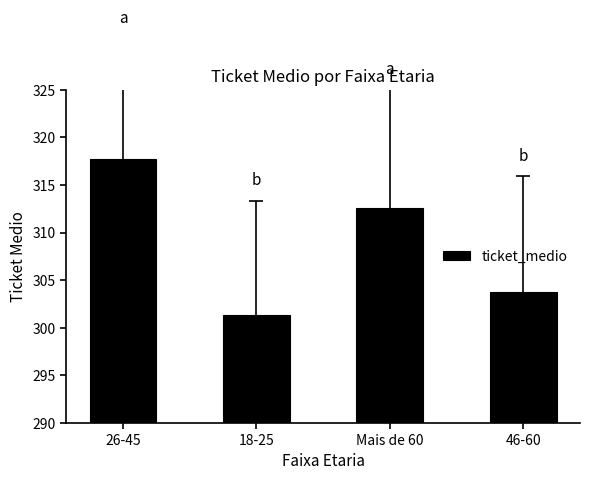

The chart shows a value of 539.6 at 26-45. True or false?

False